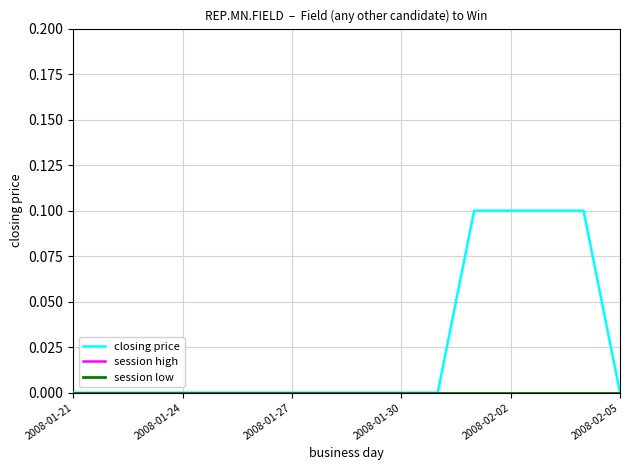

Which series has the largest total across all categories?

closing price